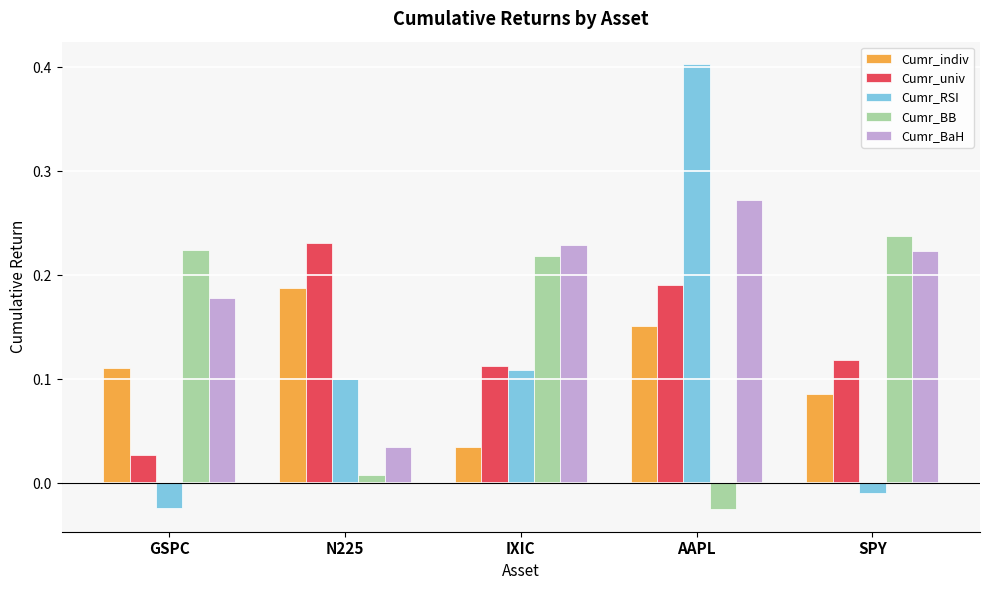

List the labels in order of Cumr_indiv value, smallest first.

IXIC, SPY, GSPC, AAPL, N225